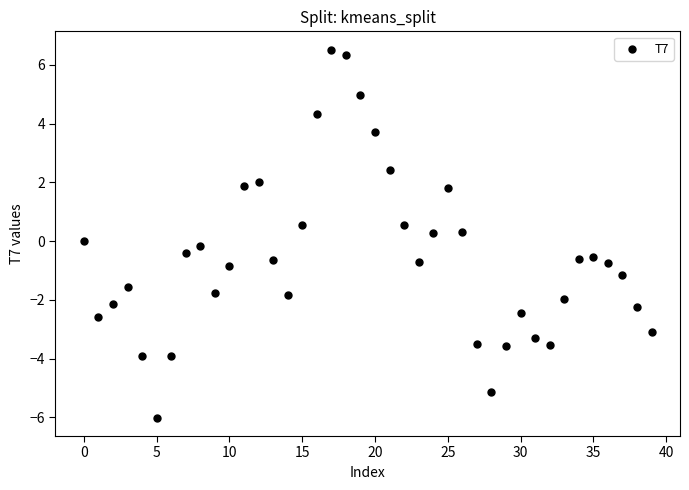

What is the range of Y values (max minus min)?

12.5